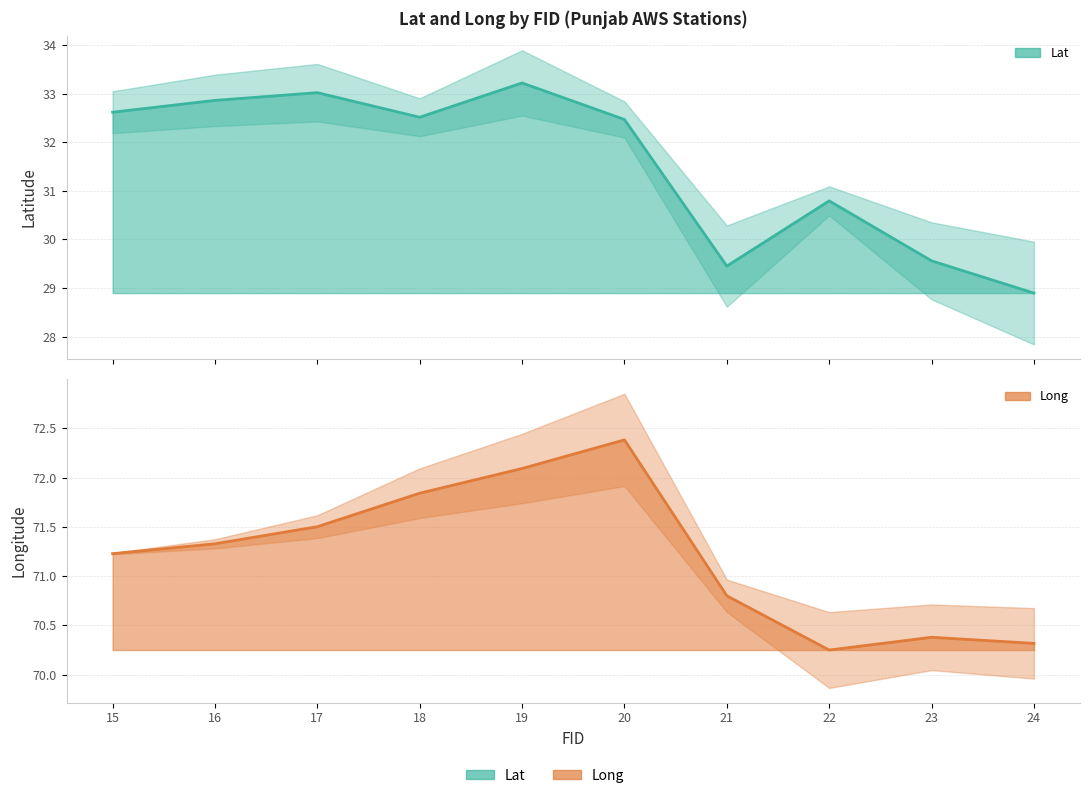

What is the average value of the Long series?

71.2